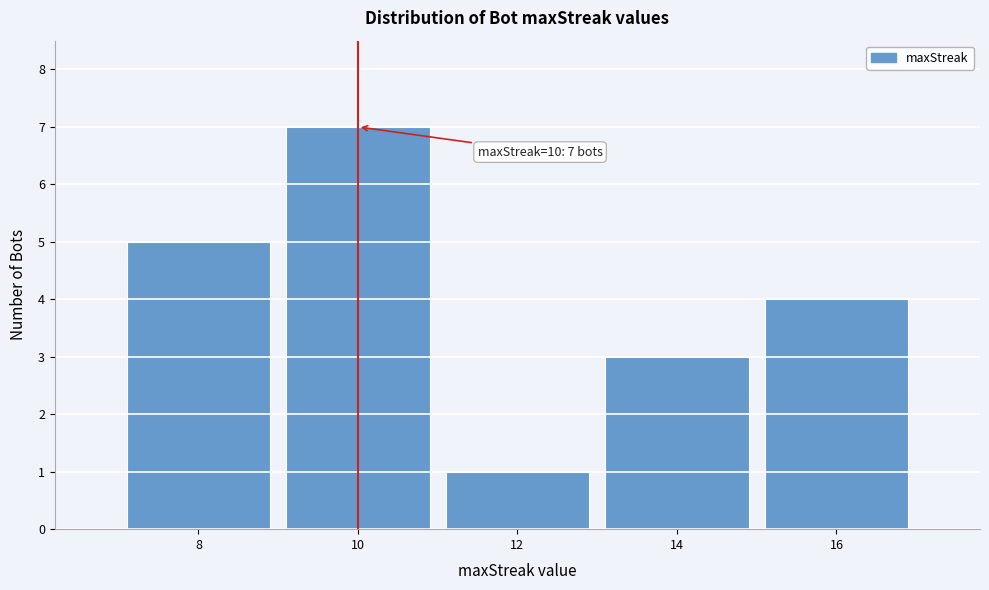

Reading right to left, list all the values displayed in this chart.

16=4	14=3	12=1	10=7	8=5